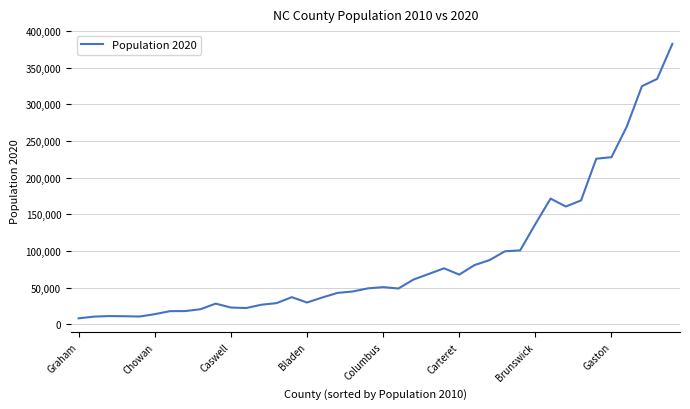

What is the maximum value shown in the chart?

382590